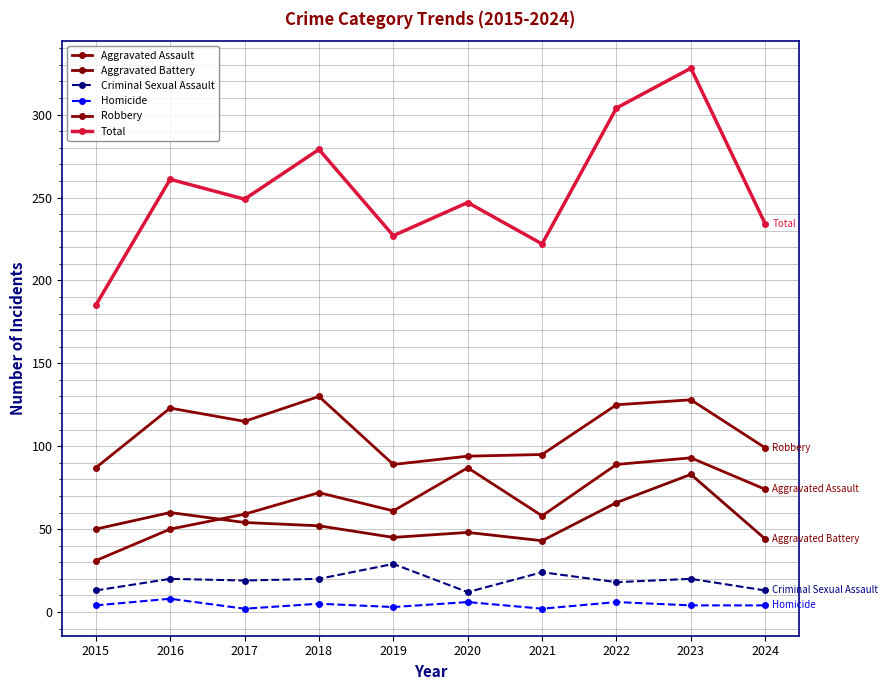

What is the average value of the Aggravated Assault series?

67